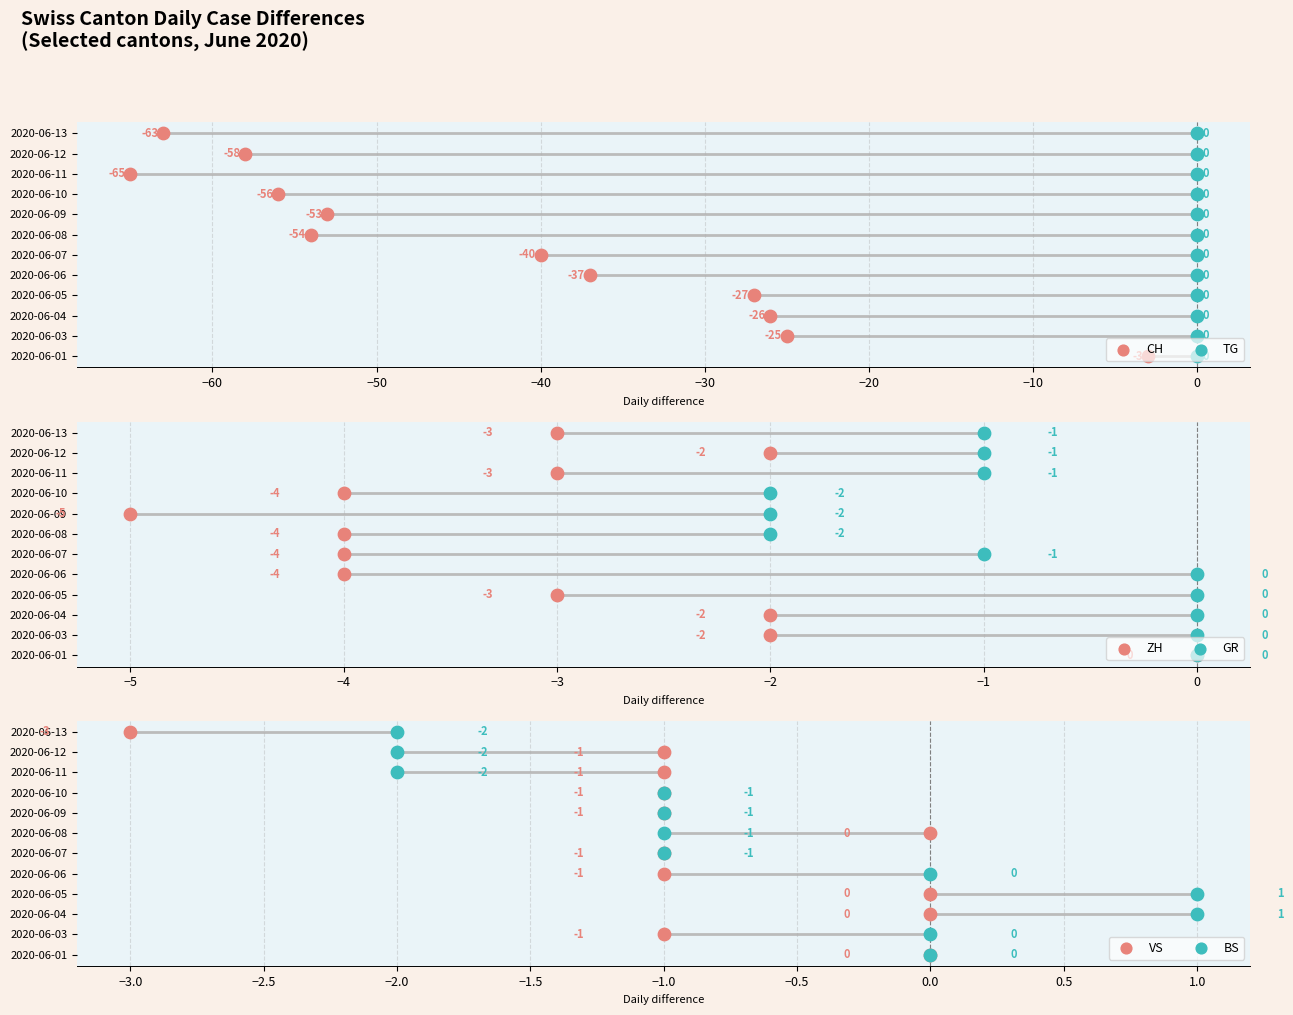

Is the value of ZH at −20 greater than the value of TG at −30?

Yes